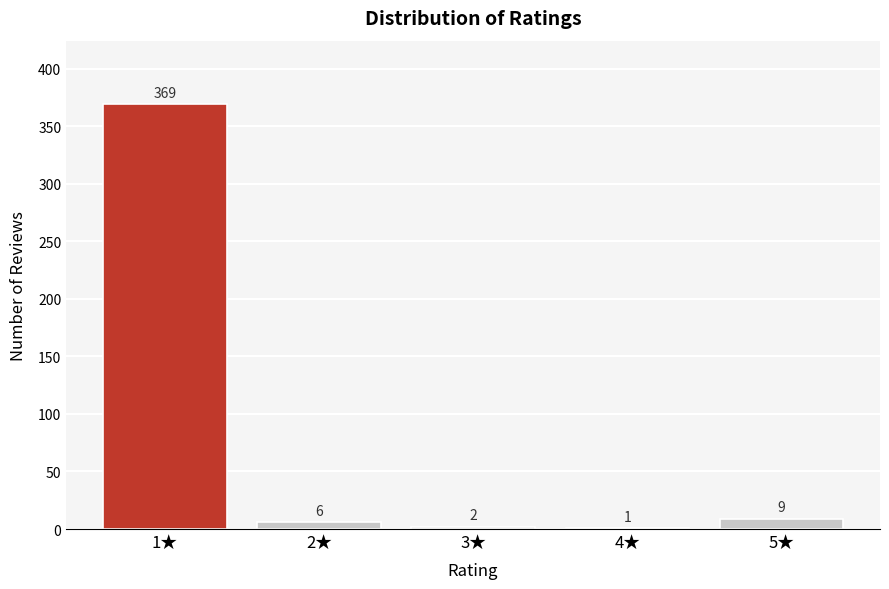

Reading left to right, what are all the values shown in this chart?

1★=369	2★=6	3★=2	4★=1	5★=9